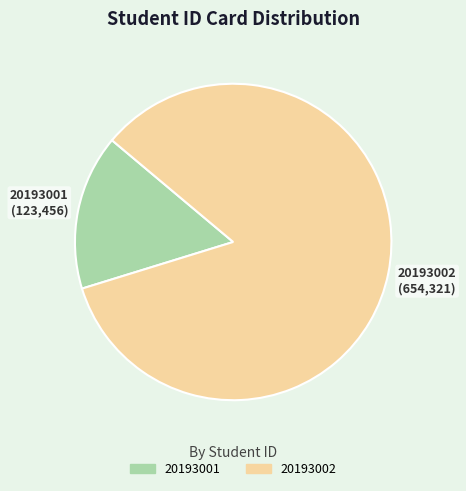

Rank the categories by value from lowest to highest.

20193001, 20193002